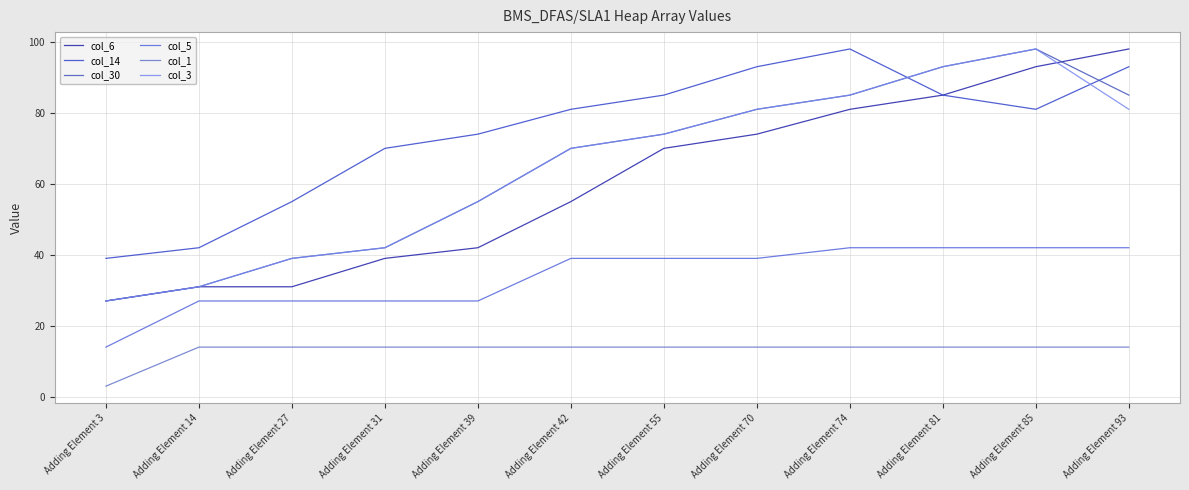

At how many categories does at least one series exceed 10?

12